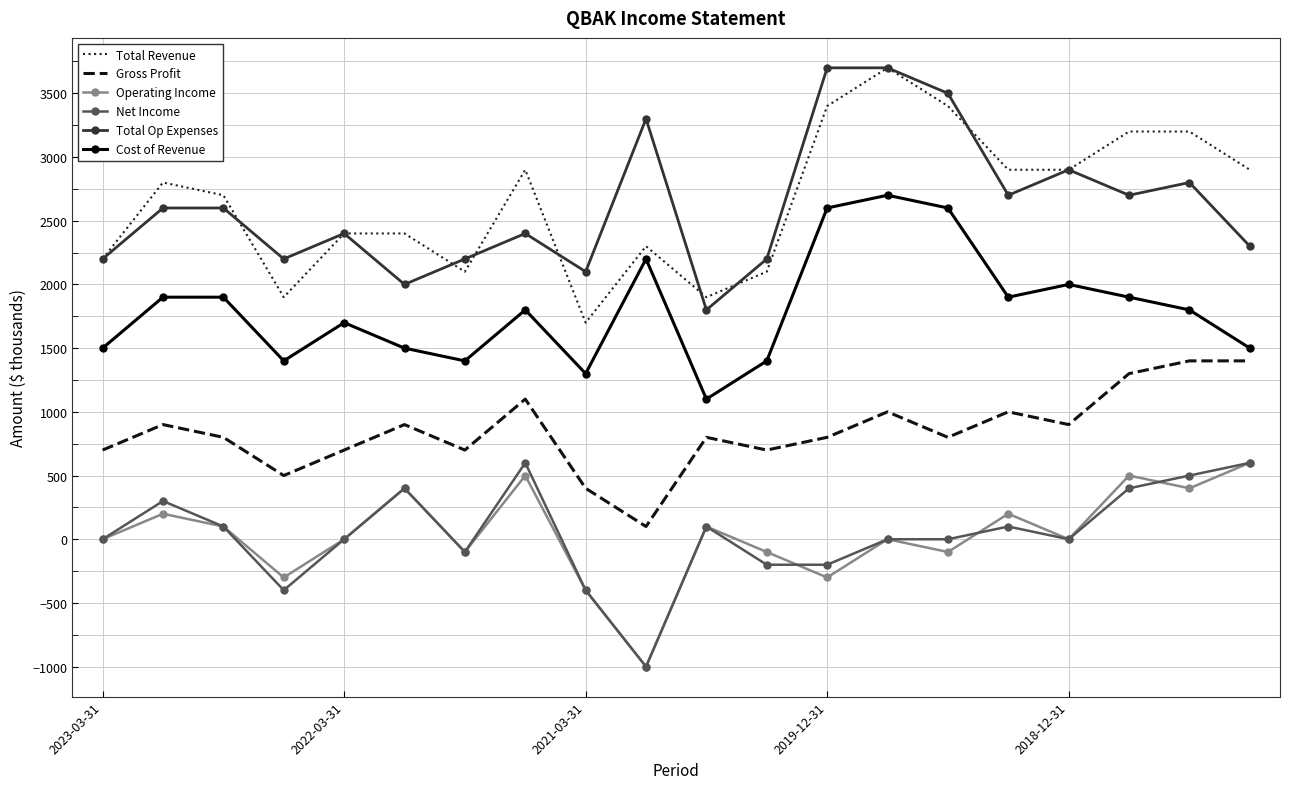

What is the greatest value displayed?

3700